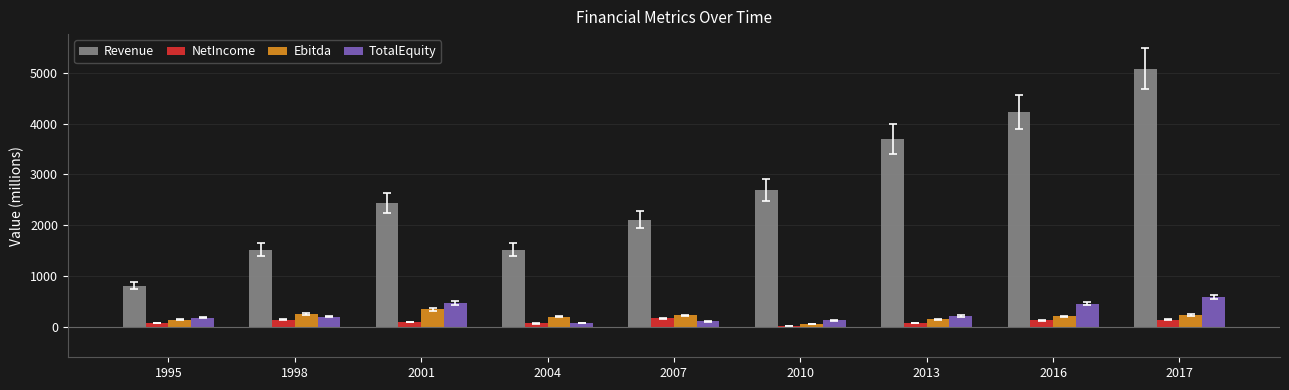

Is it true that TotalEquity equals 462.3 at 2001?

True